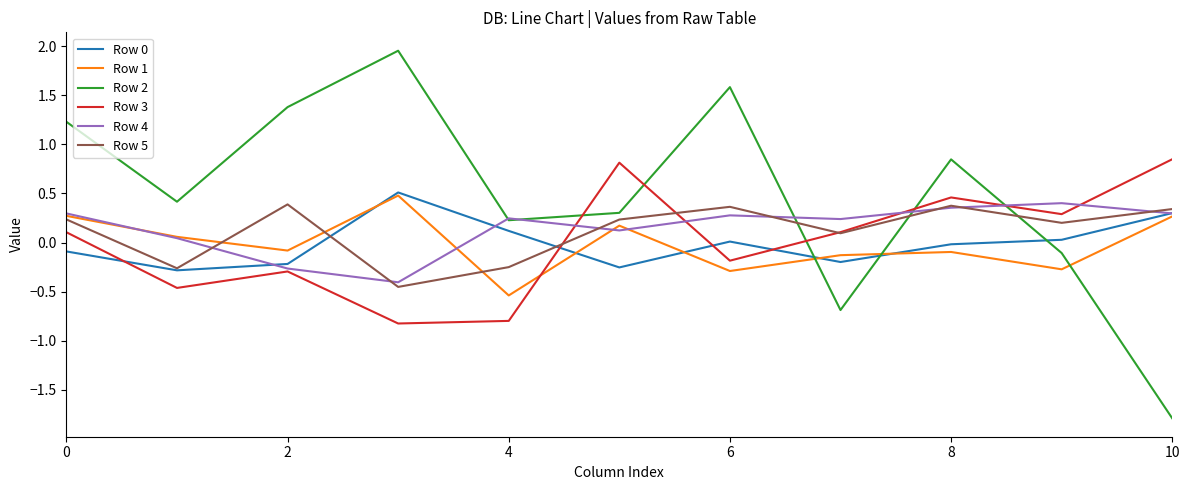

How many intersections are there between Row 2 and Row 3?

5